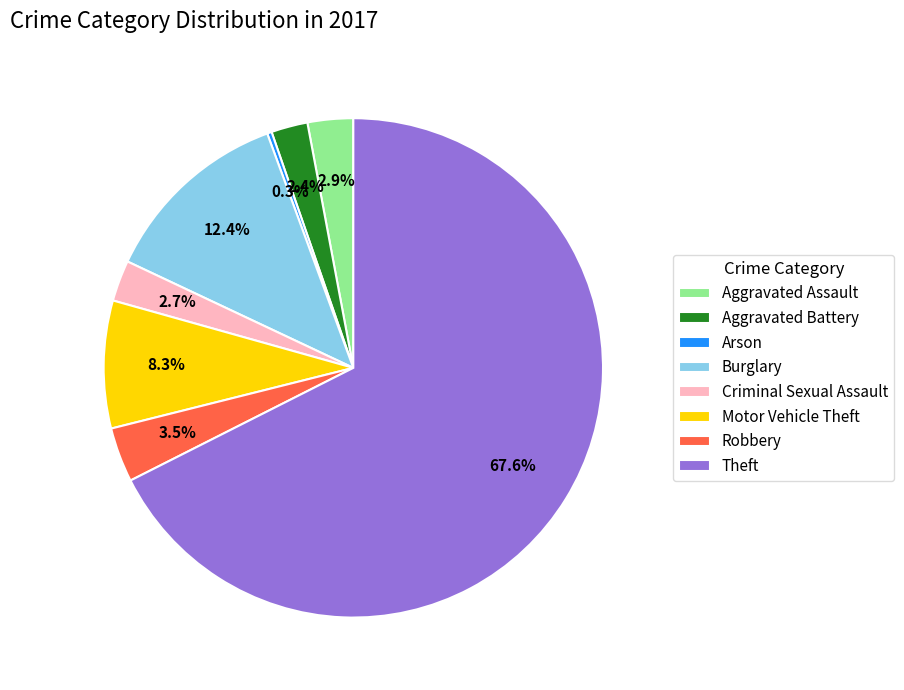

To the nearest percent, what is the difference between the Arson and Theft slice percentages?

67%